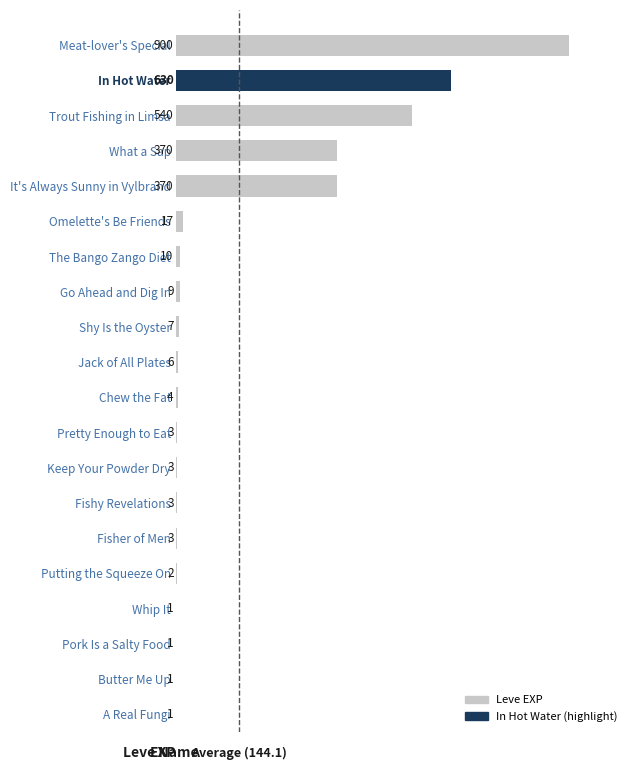

Is it true that the value at Putting the Squeeze On is 2?

True